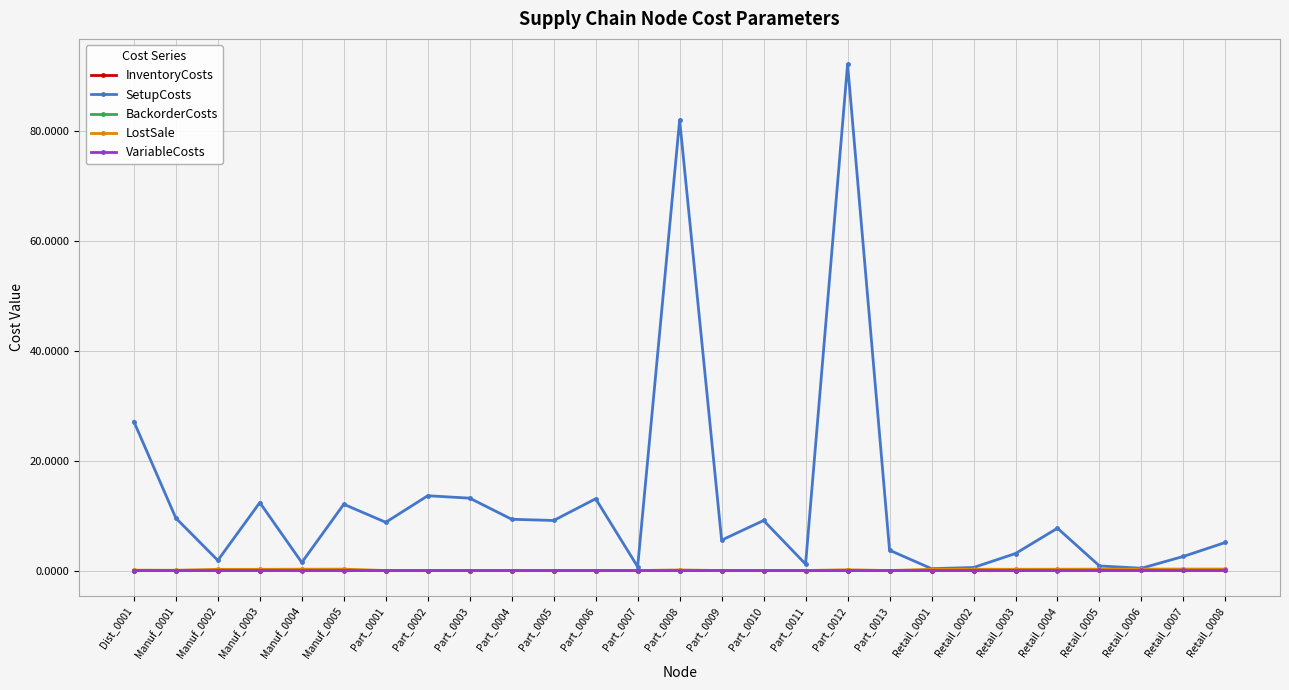

Does the chart have visible grid lines?

Yes